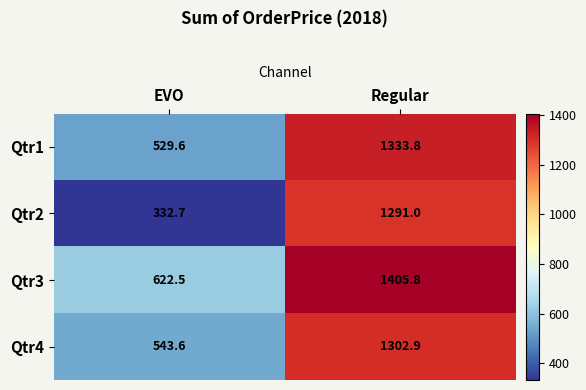

Is it true that Qtr3 equals 622.5 at EVO?

True